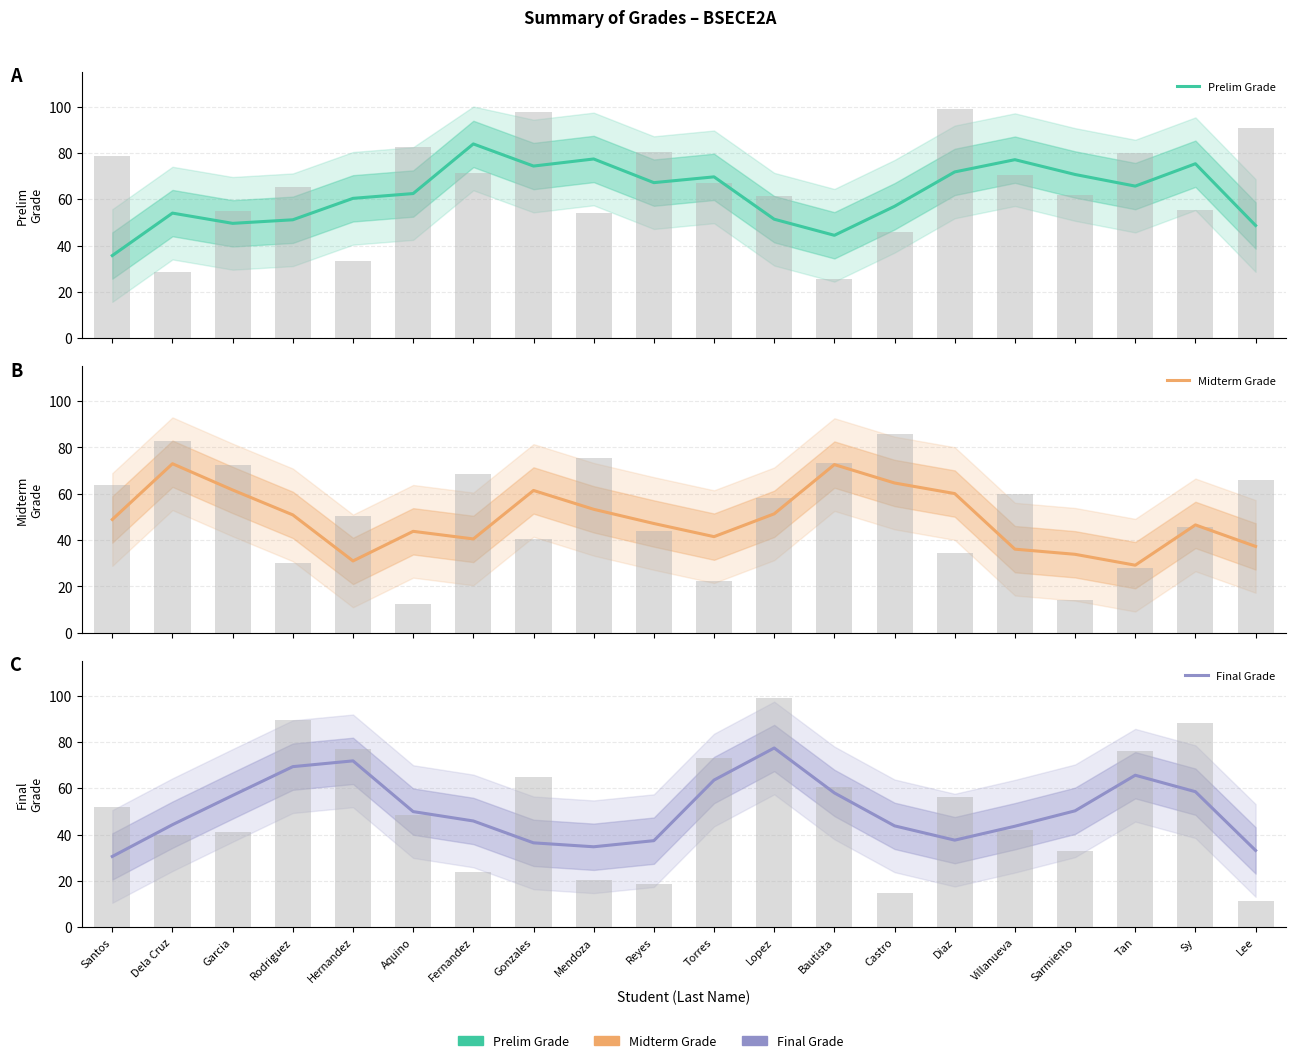

Is the value of Final Grade at Aquino greater than the value of Prelim Grade at Villanueva?

No